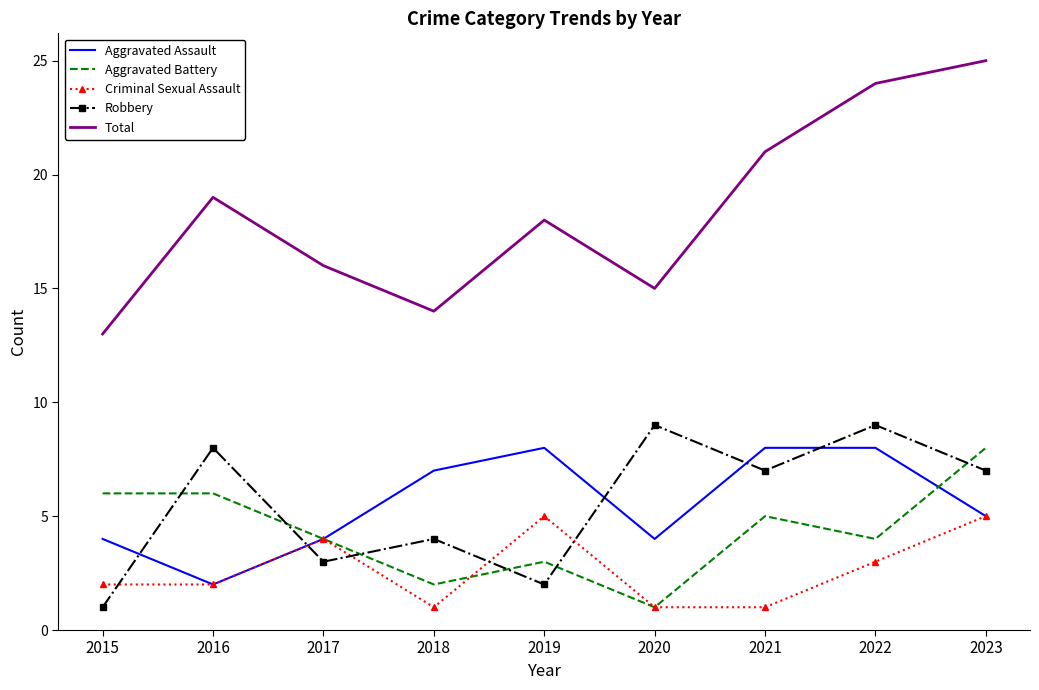

What is the minimum value for Total?

13